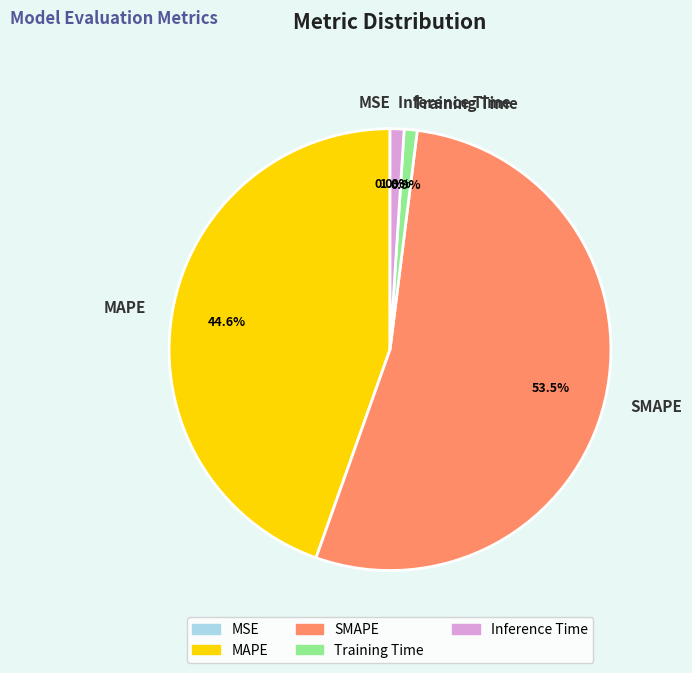

What percentage is NOT represented by MAPE?

55.4%